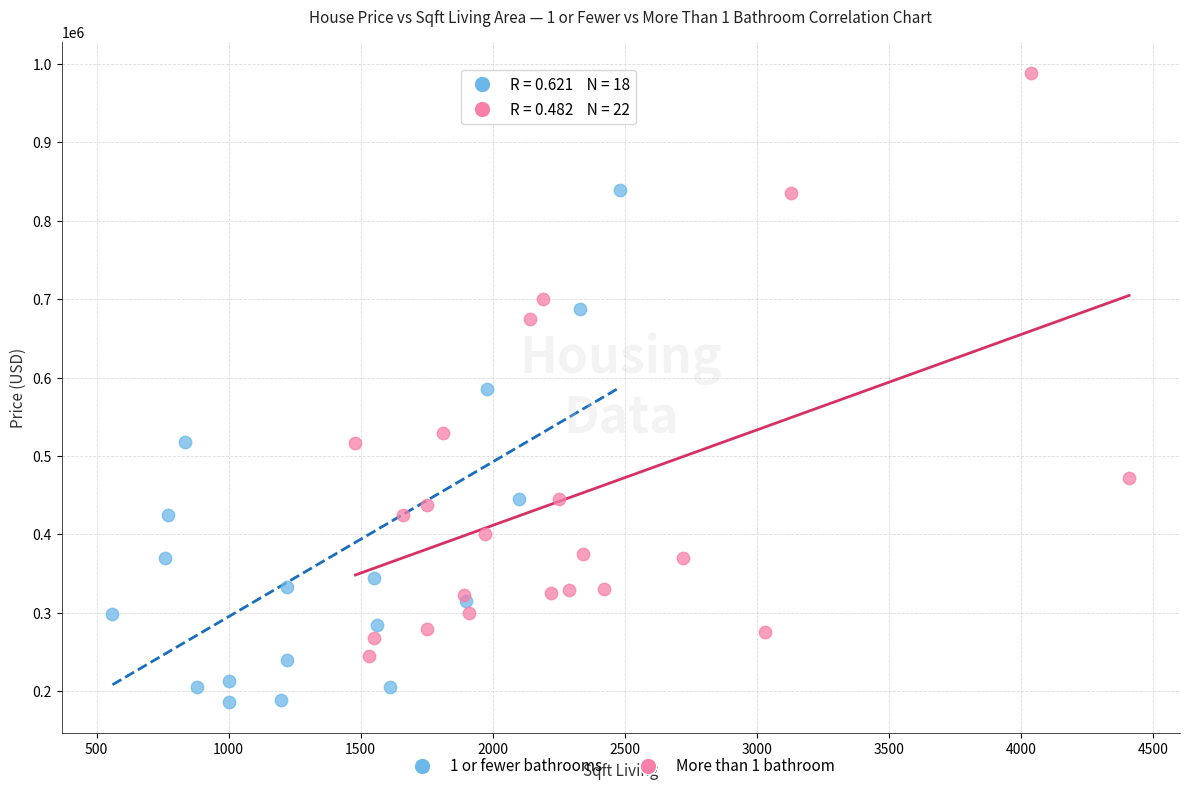

What are all the series names shown in the legend?

1 or fewer bathrooms, More than 1 bathroom